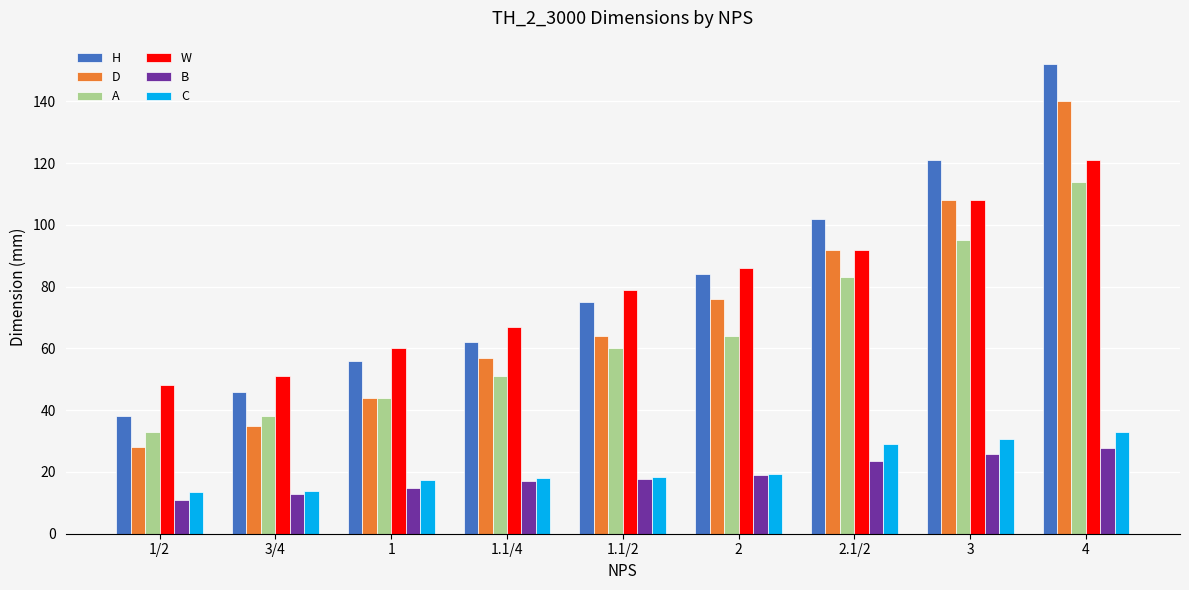

What is the difference between the maximum and minimum values in the A series?

81.0